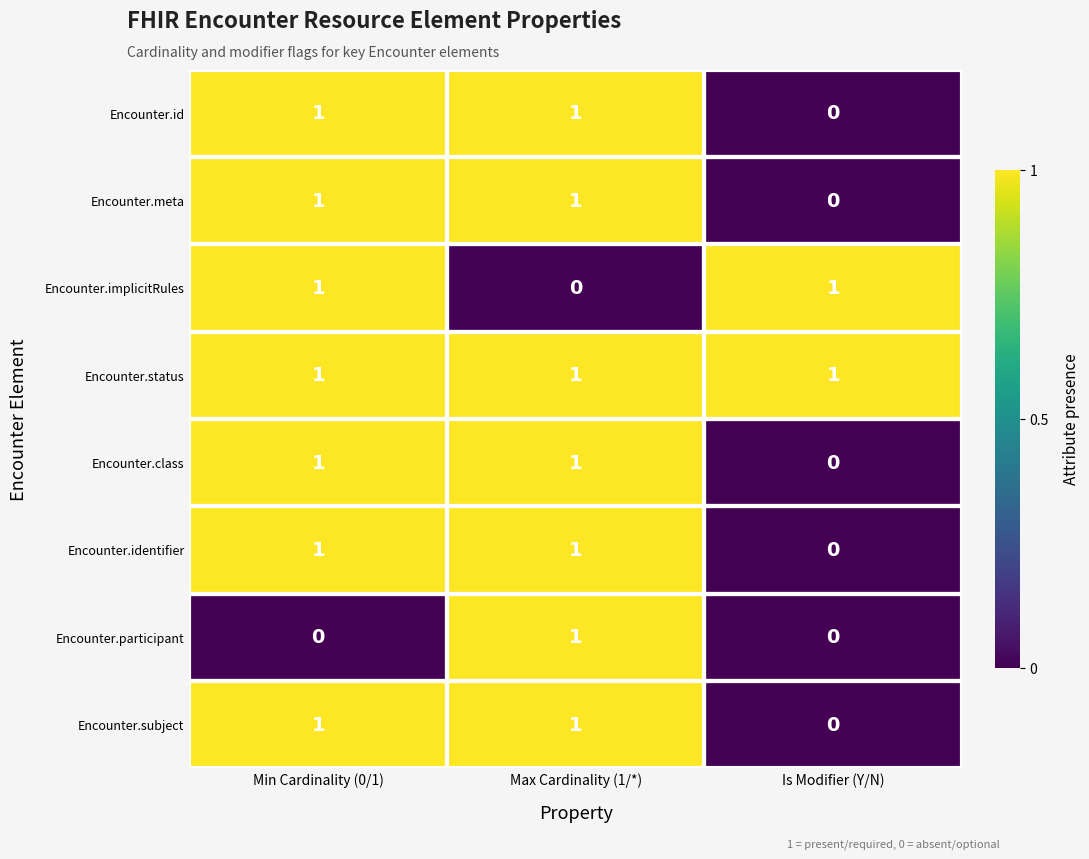

At how many categories does at least one series exceed 0?

3